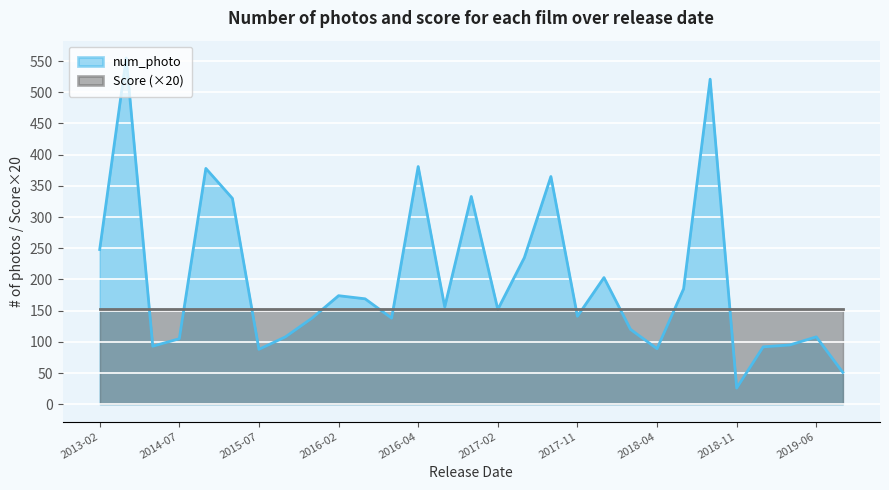

How many values are below 152?

14